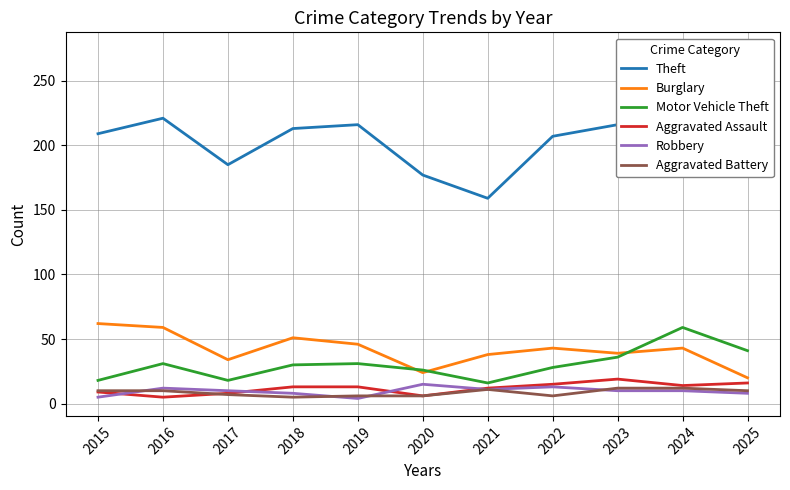

Which series has the largest total across all categories?

Theft